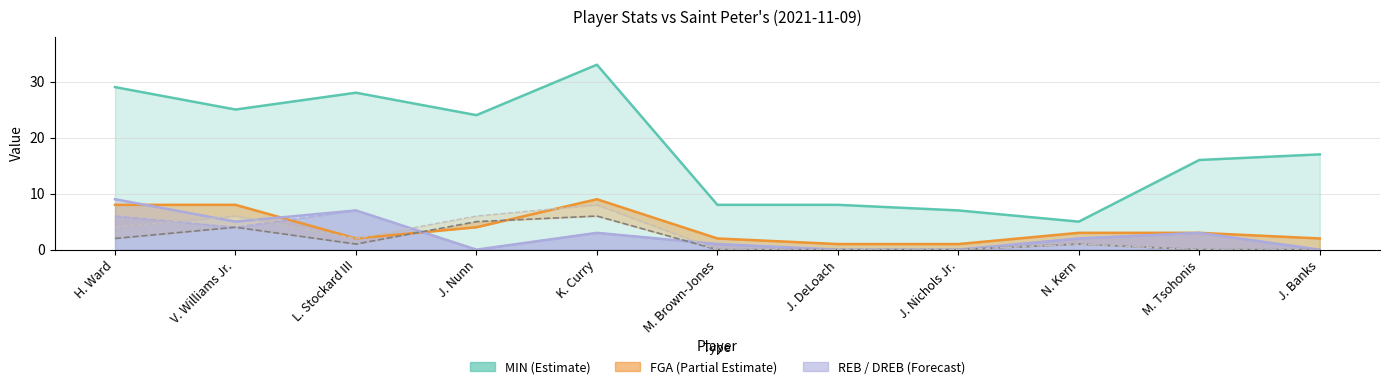

Reading right to left, extract all data points from this chart.

MIN: 17	16	5	7	8	8	33	24	28	25	29
FGA: 2	3	3	1	1	2	9	4	2	8	8
REB: 0	3	2	0	0	1	3	0	7	5	9
DREB: 0	3	2	0	0	1	3	0	7	4	6
FTM: 0	0	1	0	0	0	6	5	1	4	2
FTA: 0	0	1	0	0	0	8	6	2	6	4